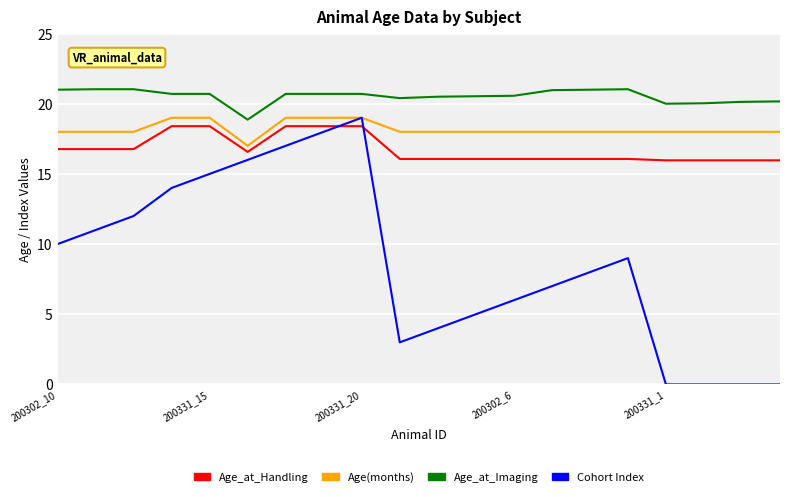

How many intersections are there between Cohort Index and Age_at_Handling?

2